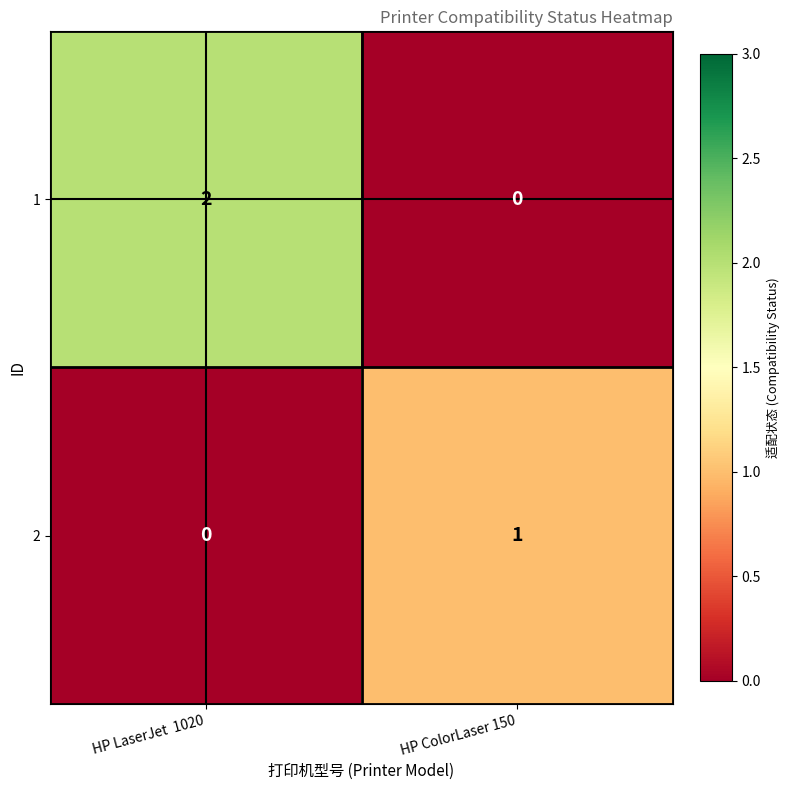

Rank the series at HP LaserJet  1020 from lowest to highest value.

2, 1